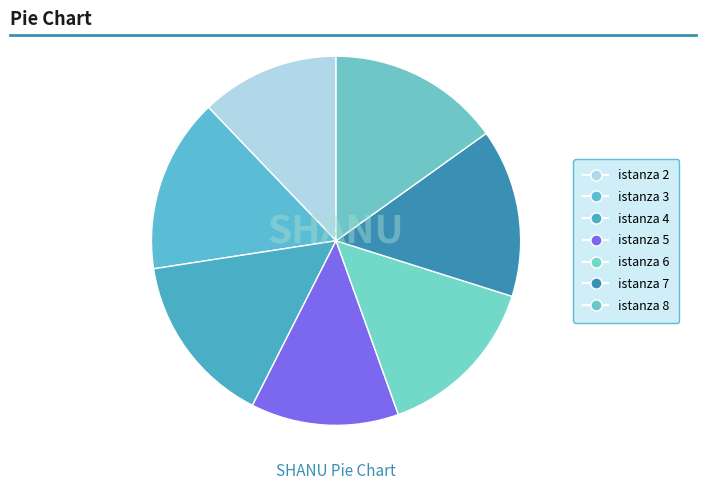

The istanza 7 slice represents 15% of the pie. True or false?

True